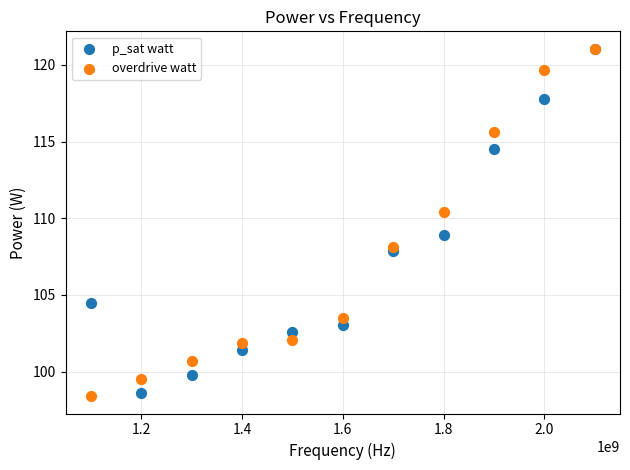

What are all the series names shown in the legend?

p_sat watt, overdrive watt